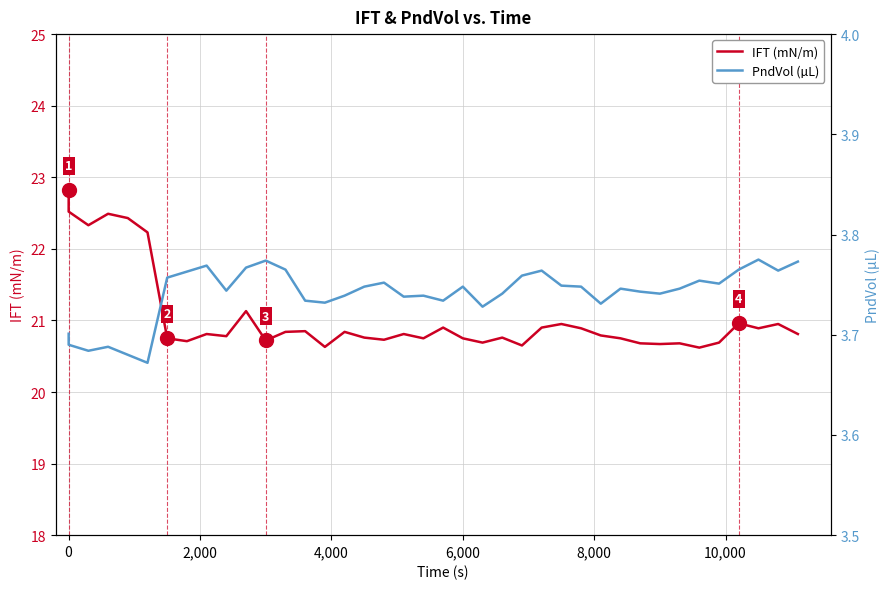

What are all the series names shown in the legend?

IFT (mN/m), PndVol (µL)